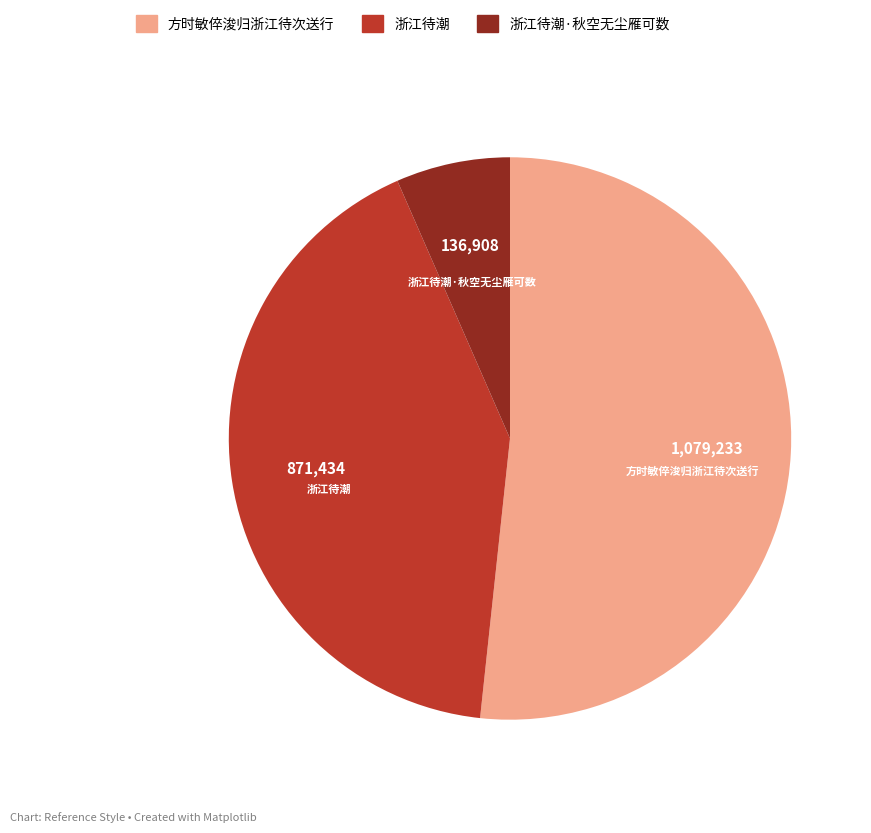

Is there a majority slice in this chart?

Yes